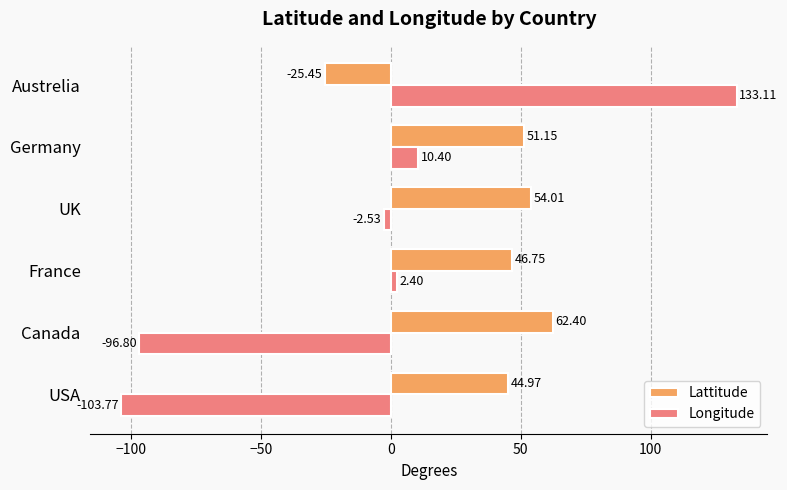

Rank the categories by Lattitude value from highest to lowest.

Canada, UK, Germany, France, USA, Austrelia